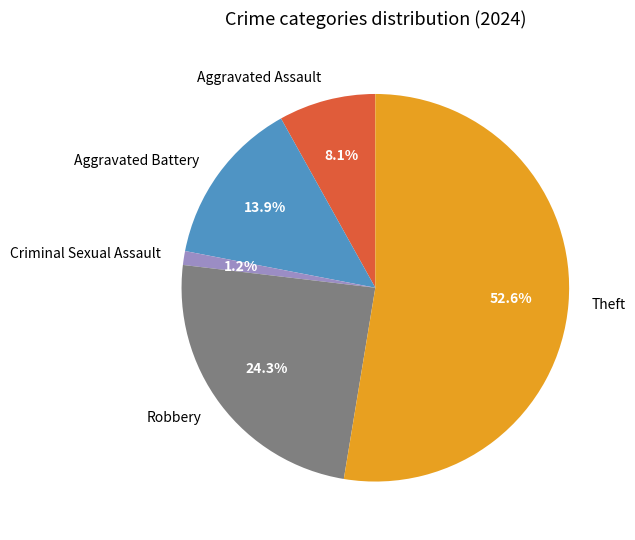

True or false: Aggravated Assault accounts for 8% of the total.

True